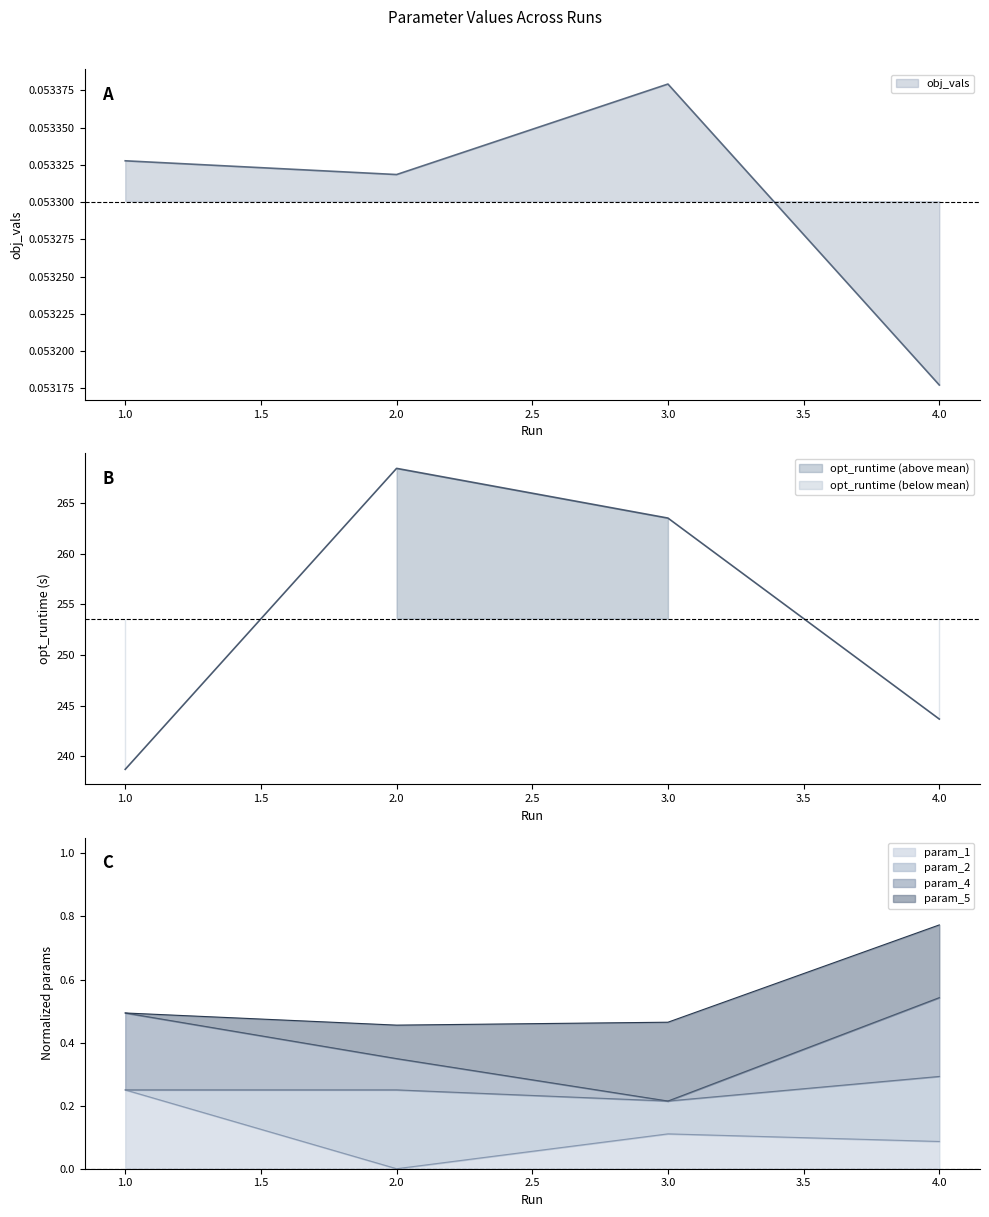

What is the average value of the obj_vals series?

0.1